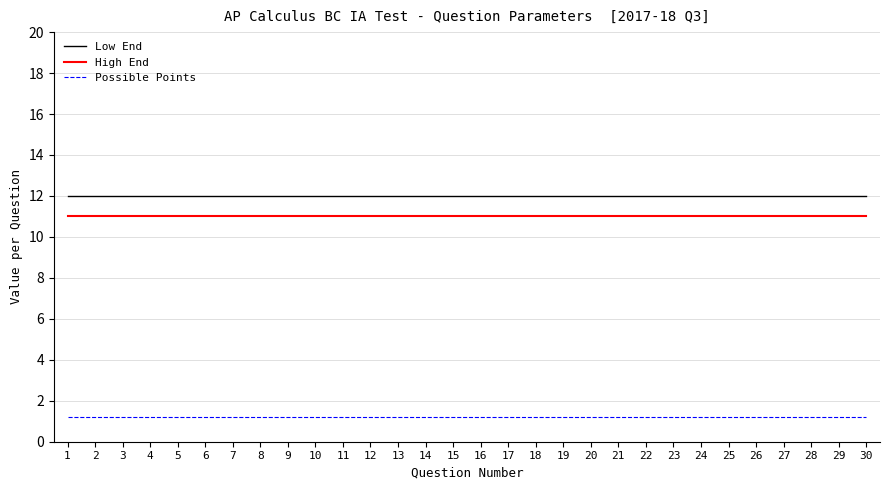

List the series in order of their peak value, lowest first.

Possible Points, High End, Low End